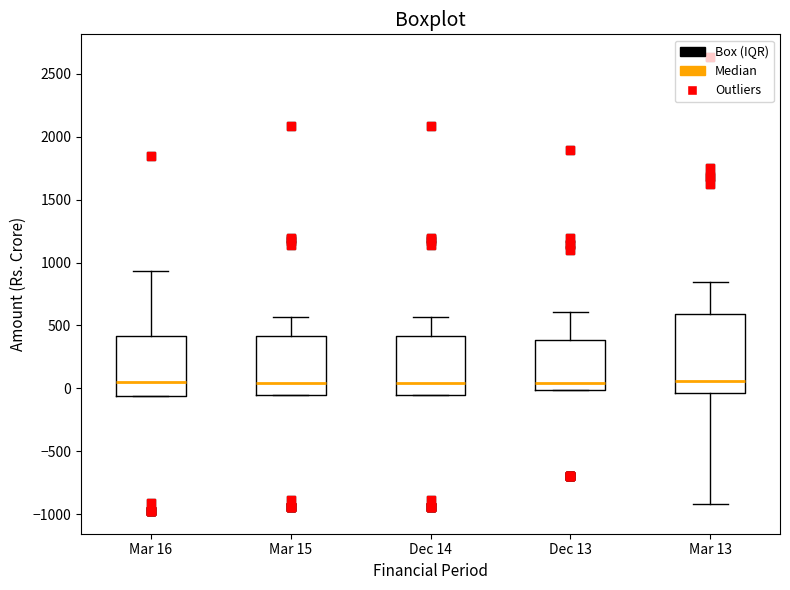

Reading left to right, read every box against the y-axis: the position of its median line, the range the box covers, and the ends of its whiskers. The values are not printed on the chart, so give them approximately, as read against the axis.

Mar 16: median 50, box -50 to 400, whiskers -50 to 950
Mar 15: median 50, box -50 to 400, whiskers -50 to 550
Dec 14: median 50, box -50 to 400, whiskers -50 to 550
Dec 13: median 50, box 0 to 400, whiskers 0 to 600
Mar 13: median 50, box -50 to 600, whiskers -900 to 850